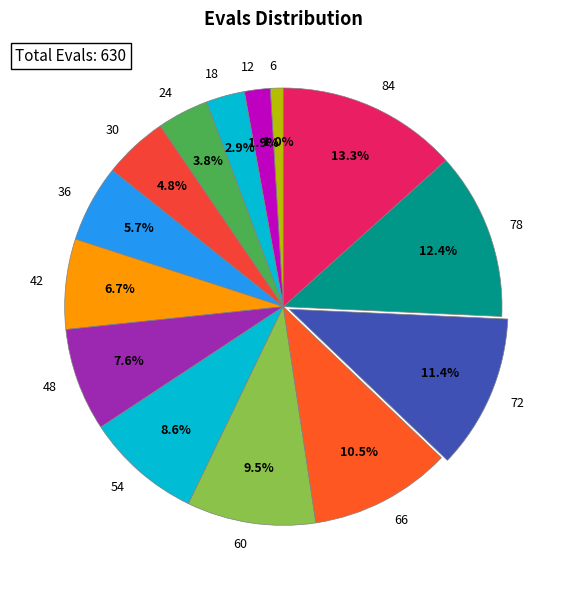

What portion of the pie excludes 60?

90.5%